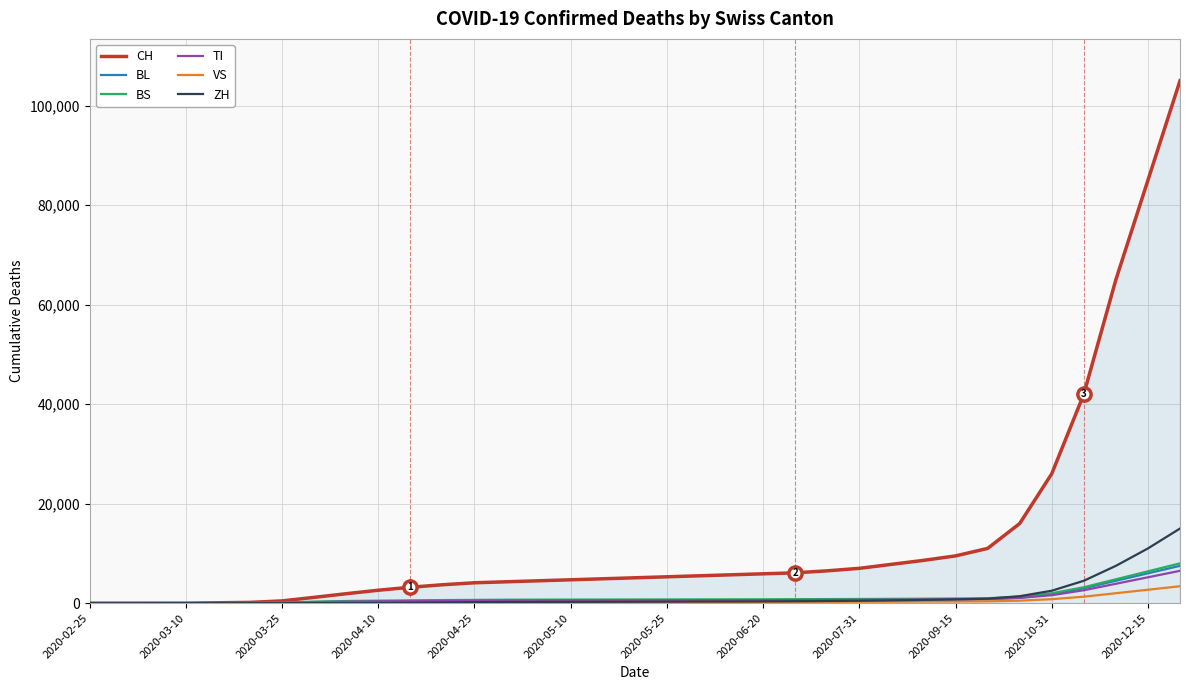

Which series has the largest total across all categories?

CH